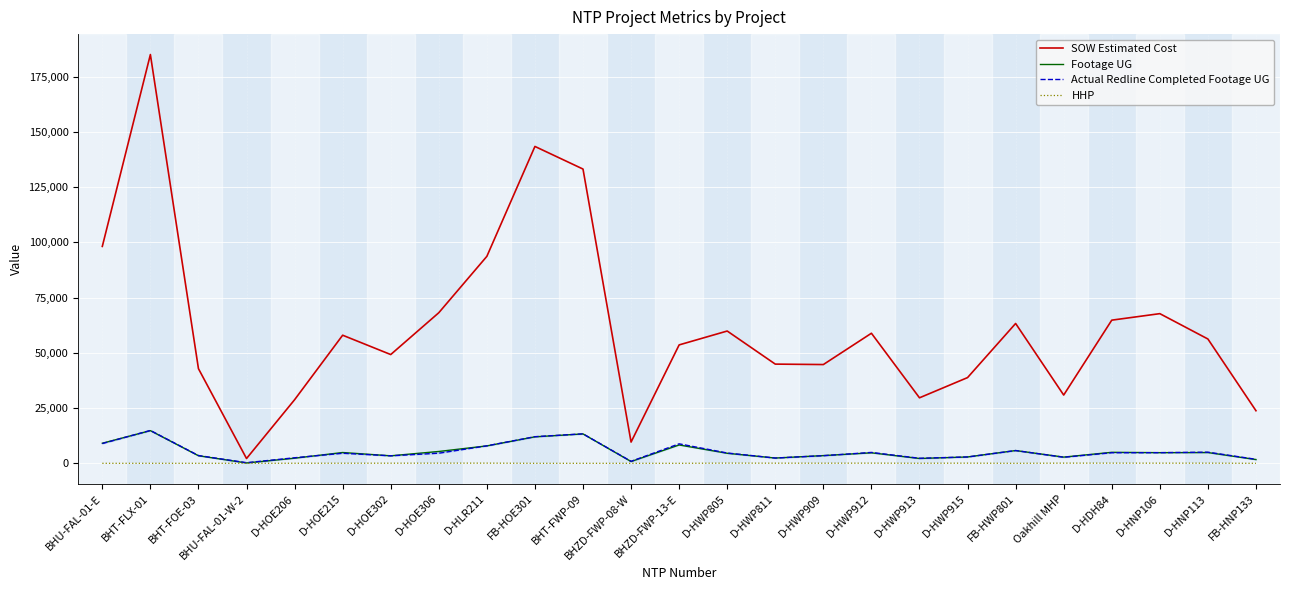

Reading right to left, what are all the values shown in this chart?

SOW Estimated Cost: 23800.2	56262.5	67734.5	64790.5	30892.0	63283.0	38796.0	29646.0	58864.0	44697.6	44896.1	59869.5	53589.8	9612.0	133172.1	143407.2	93666.8	68151.8	49223.7	57973.5	28777.0	2167.3	42837.2	184994.5	98170.1
Footage UG: 1697.0	4870.0	4822.0	4975.0	2811.0	5776.0	2874.0	2188.0	4747.0	3495.0	2385.0	4537.0	8305.0	807.0	13306.0	11987.0	7883.0	5362.0	3394.0	4885.0	2315.0	158.0	3432.0	14790.0	9086.0
Actual Redline Completed Footage UG: 1815.0	5044.0	4816.0	4794.0	2732.0	5776.0	2875.0	2278.0	4925.0	3448.0	2385.0	4660.0	8818.0	896.0	13332.0	12047.0	7909.0	4580.0	3394.0	4554.0	2509.0	279.0	3518.0	14871.0	8945.0
HHP: 0.0	70.0	69.0	79.0	84.0	0.0	75.0	34.0	82.0	59.0	66.0	85.0	0.0	0.0	0.0	0.0	82.0	75.0	57.0	44.0	31.0	0.0	0.0	0.0	0.0